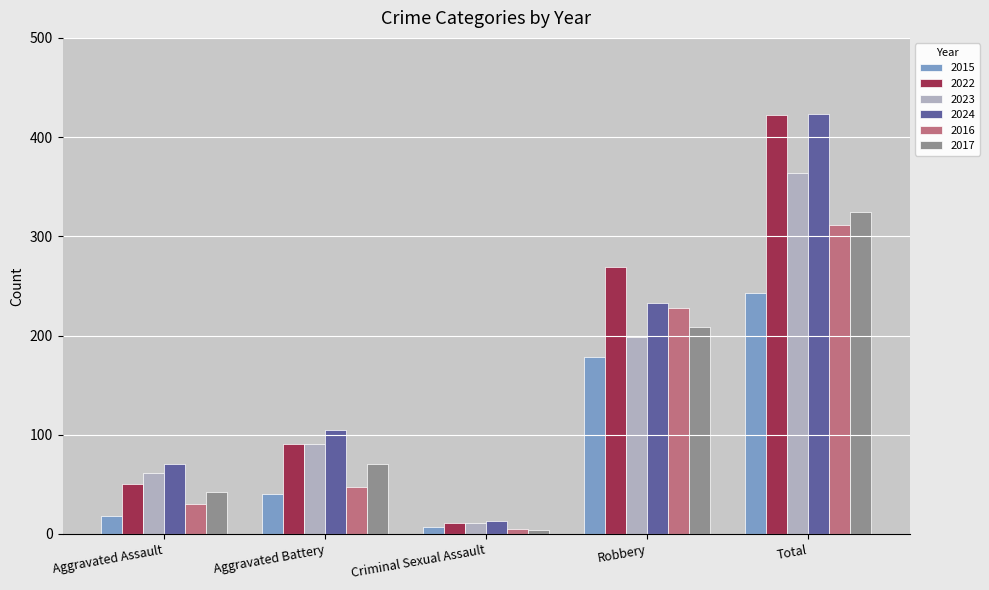

What is the label of the 1st bar from the right?

Total